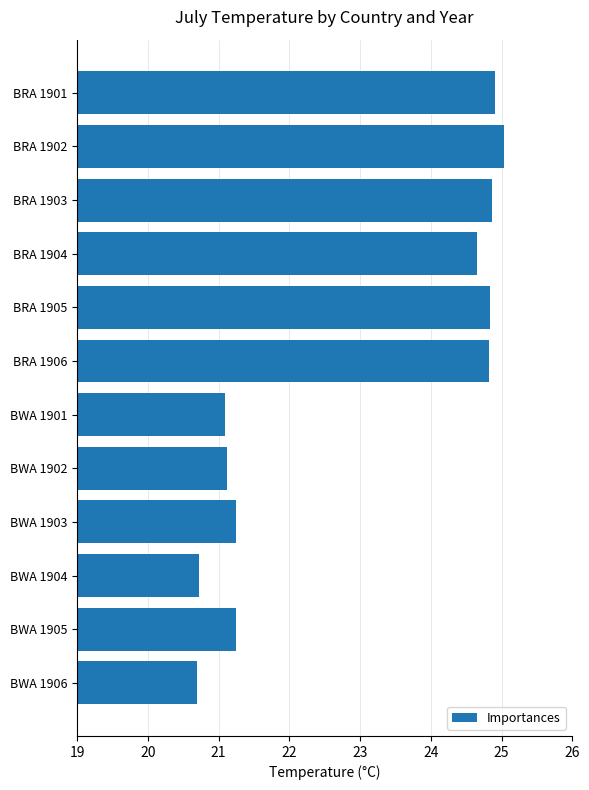

Is it true that the value at BWA 1905 is 36.8?

False